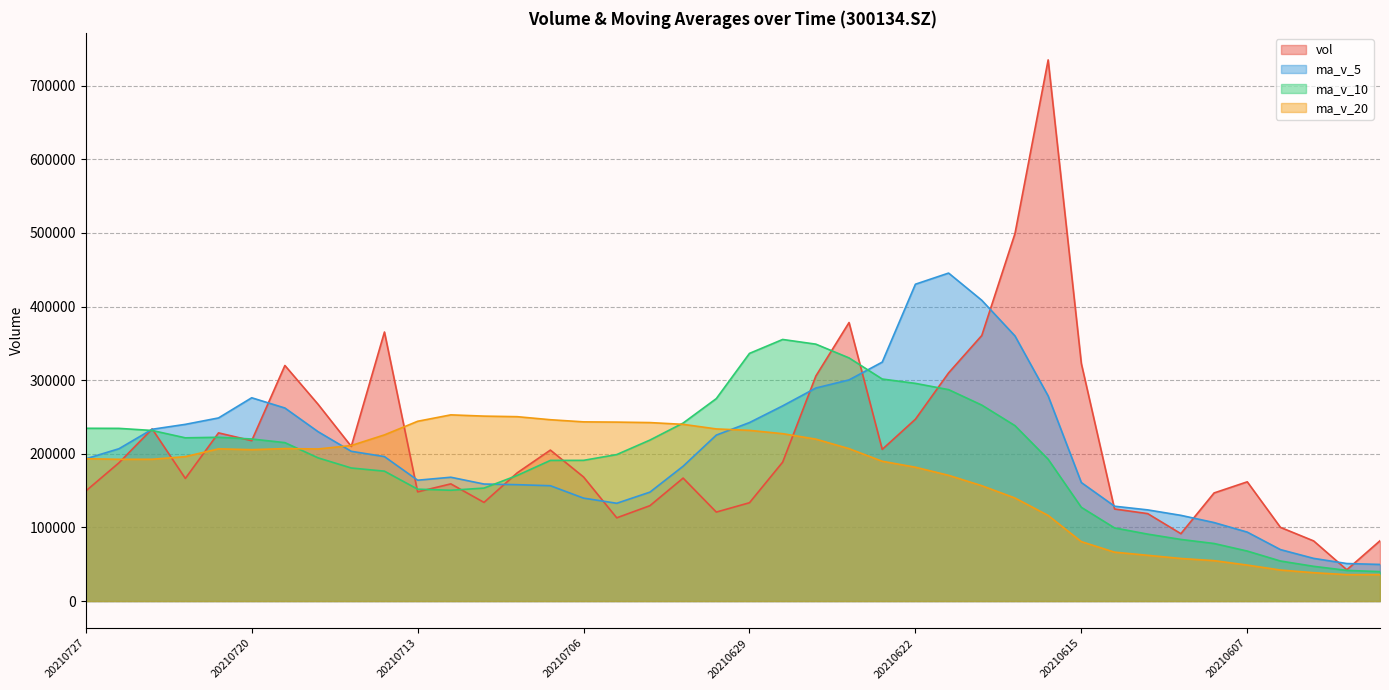

At which category does ma_v_20 reach its first local valley?

20210726